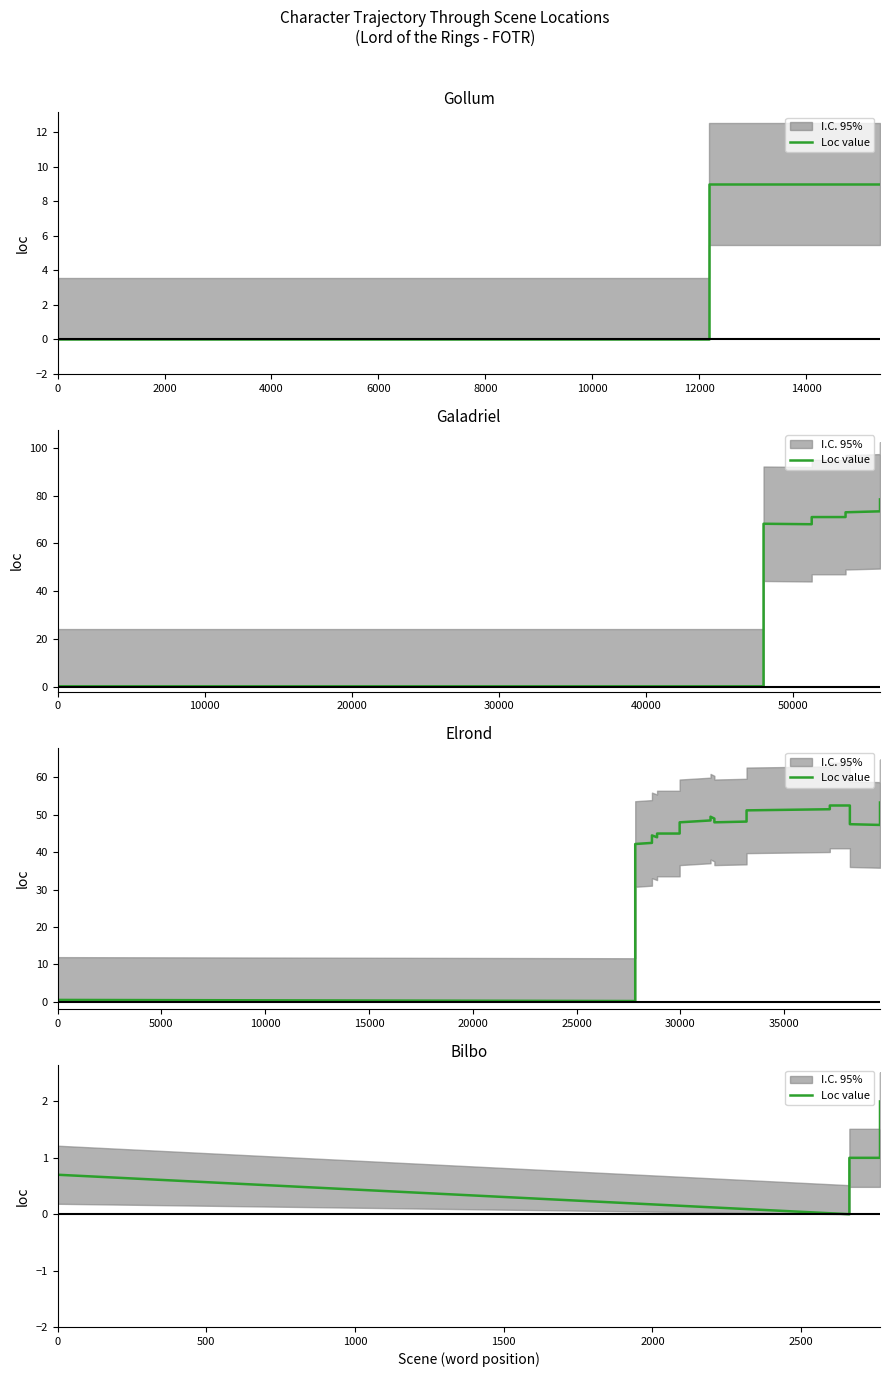

What is the average value?

0.9